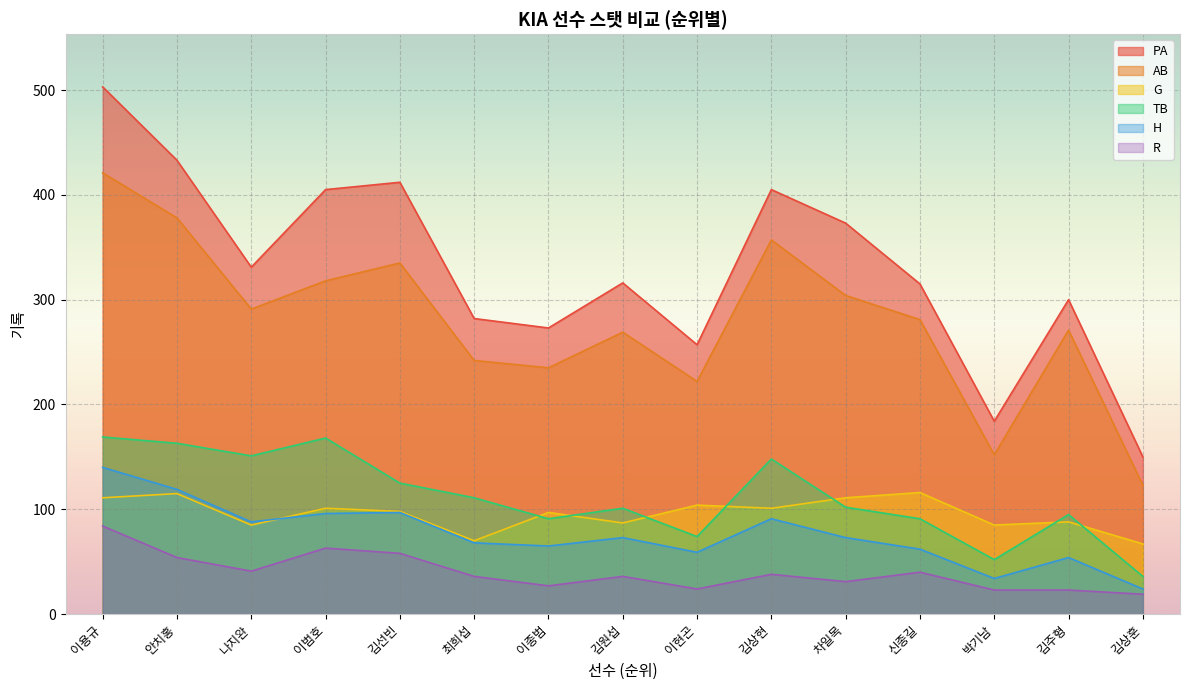

Between 김선빈 and 김주형, which series saw the biggest shift?

PA